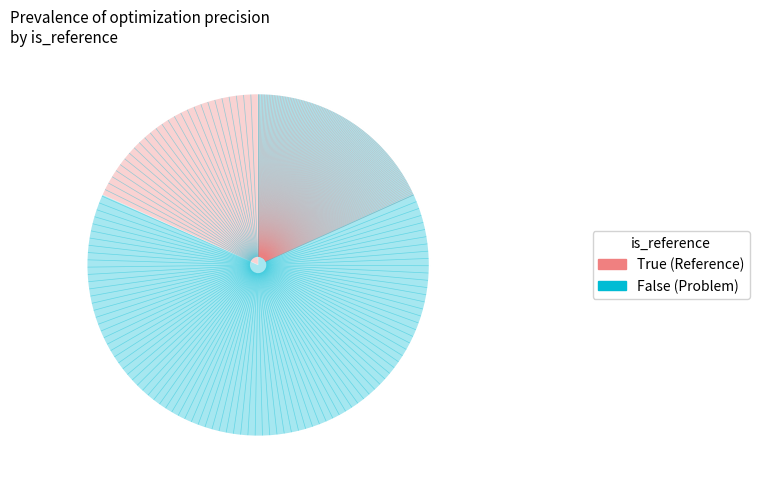

True or false: True accounts for 26% of the total.

False